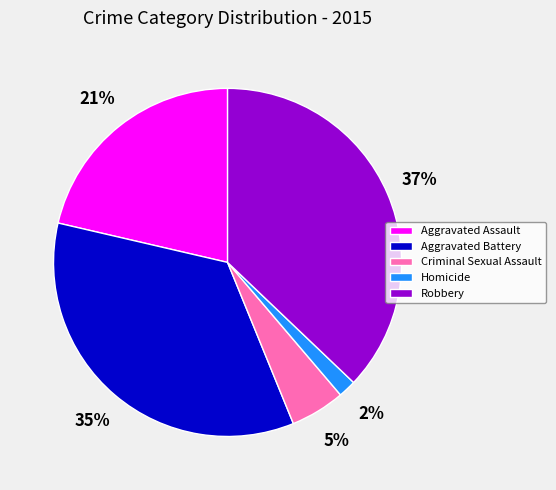

Do Robbery and Aggravated Battery together represent more than half of the pie?

Yes